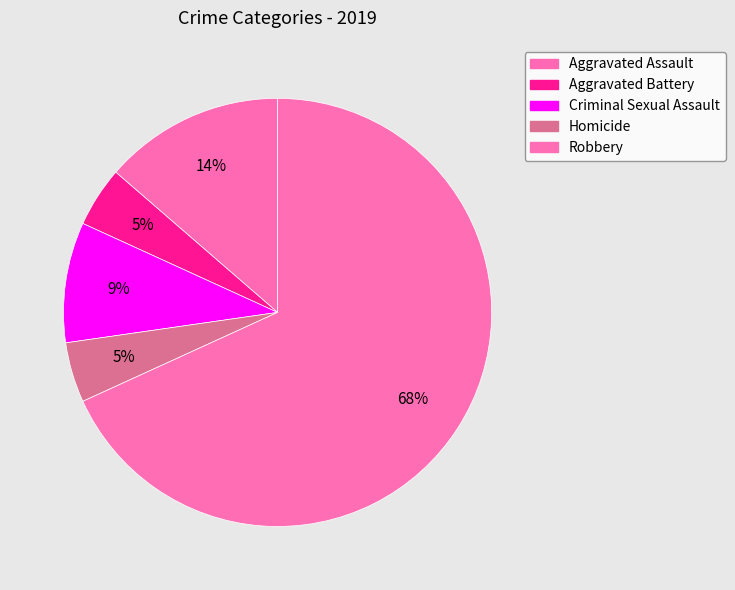

How many slices are in this pie chart?

5